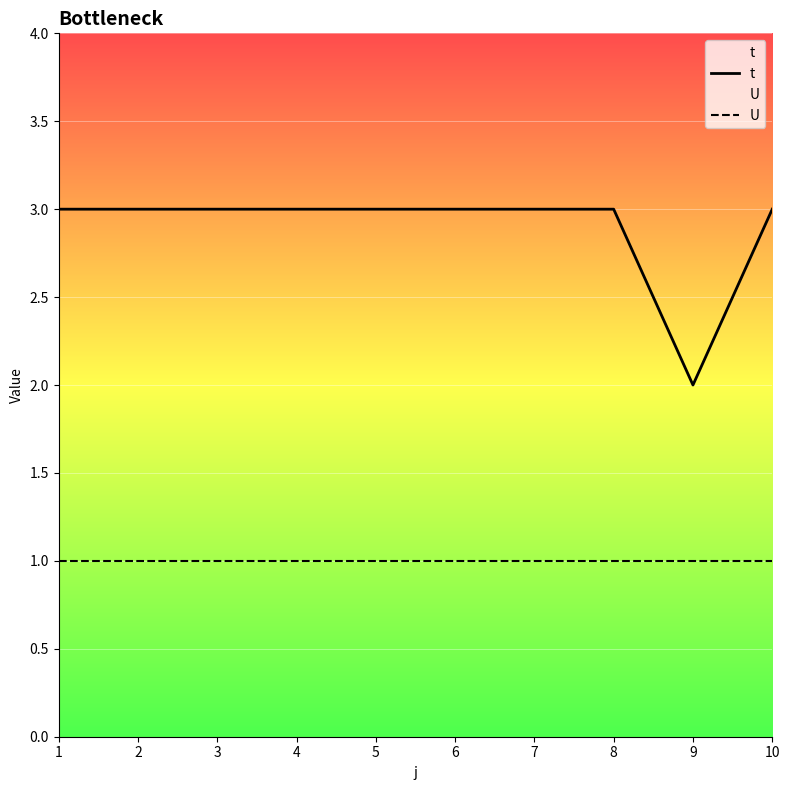

Count the number of data series in this chart.

2